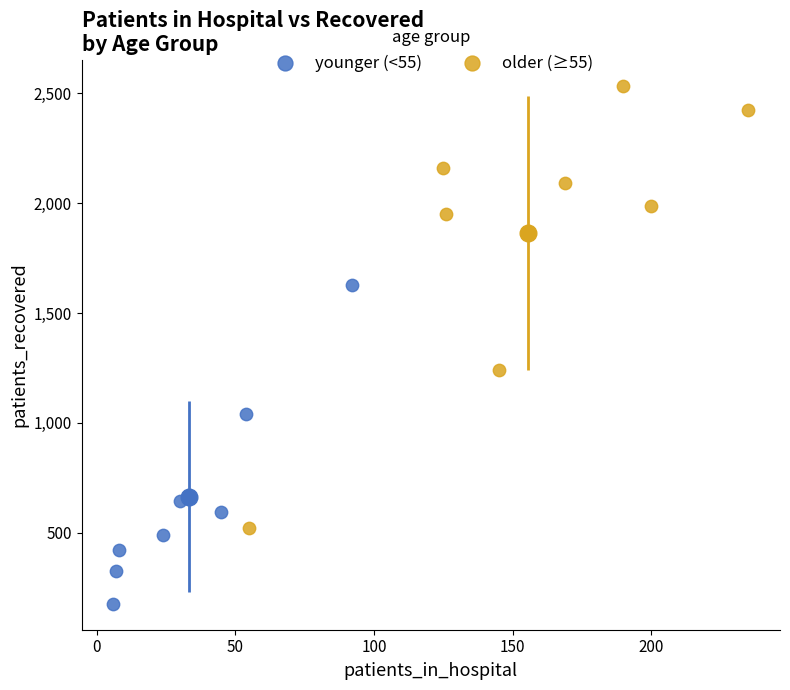

Which series reaches the minimum Y coordinate?

younger (<55)